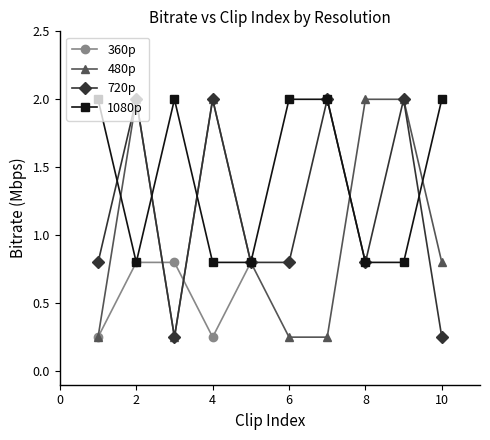

The value of 1080p at 8 is 1.1. True or false?

False